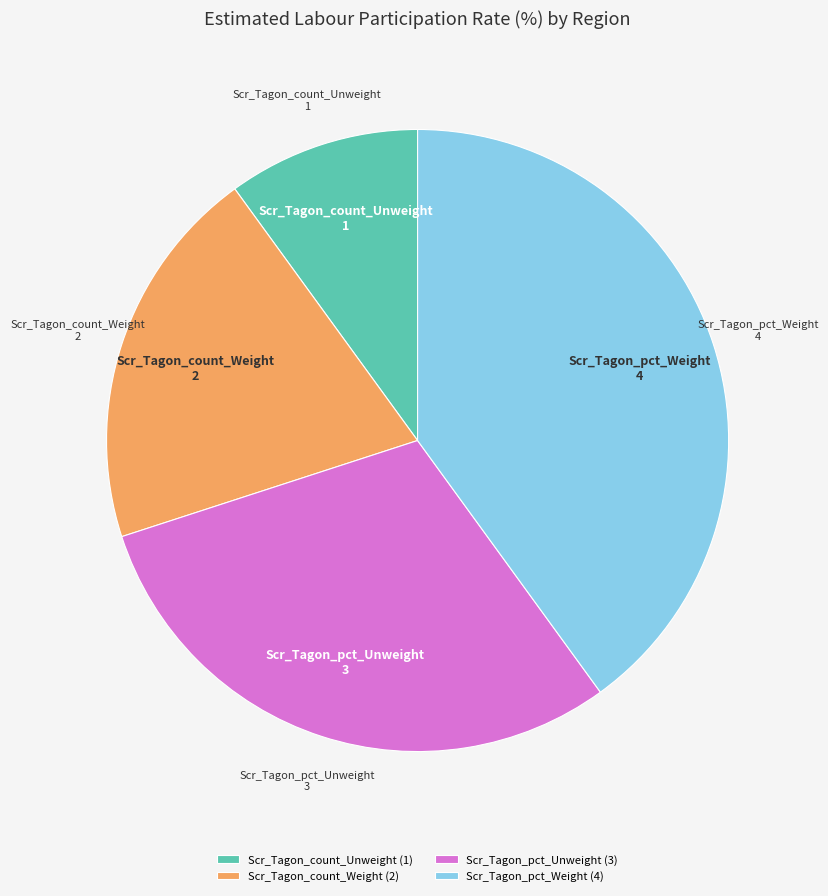

Between Scr_Tagon_count_Unweight (1) and Scr_Tagon_pct_Unweight (3), which is larger?

Scr_Tagon_pct_Unweight (3)